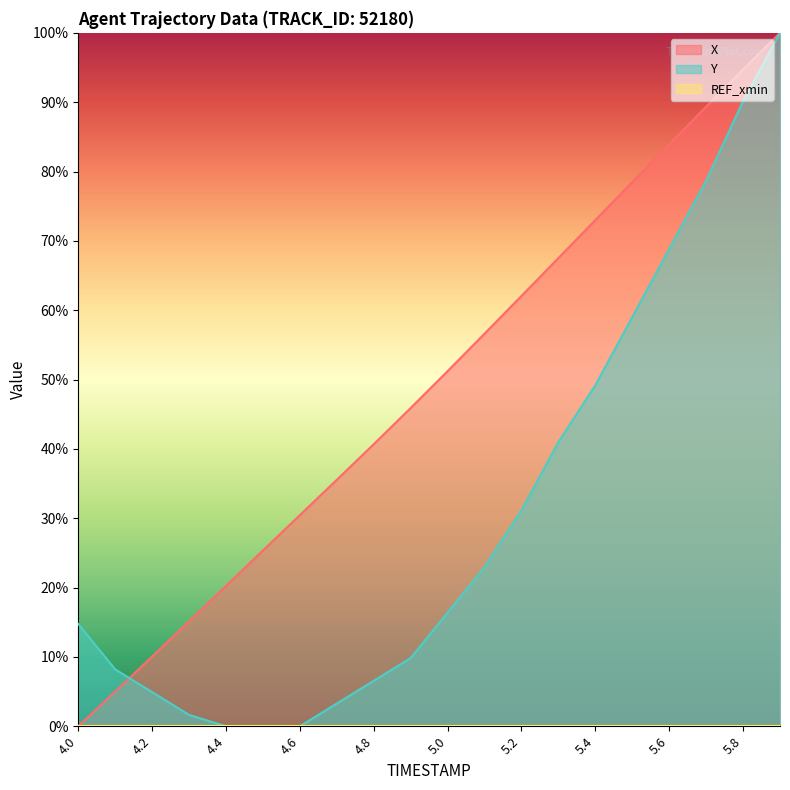

What is the total value across all series at 5.7?

168.0